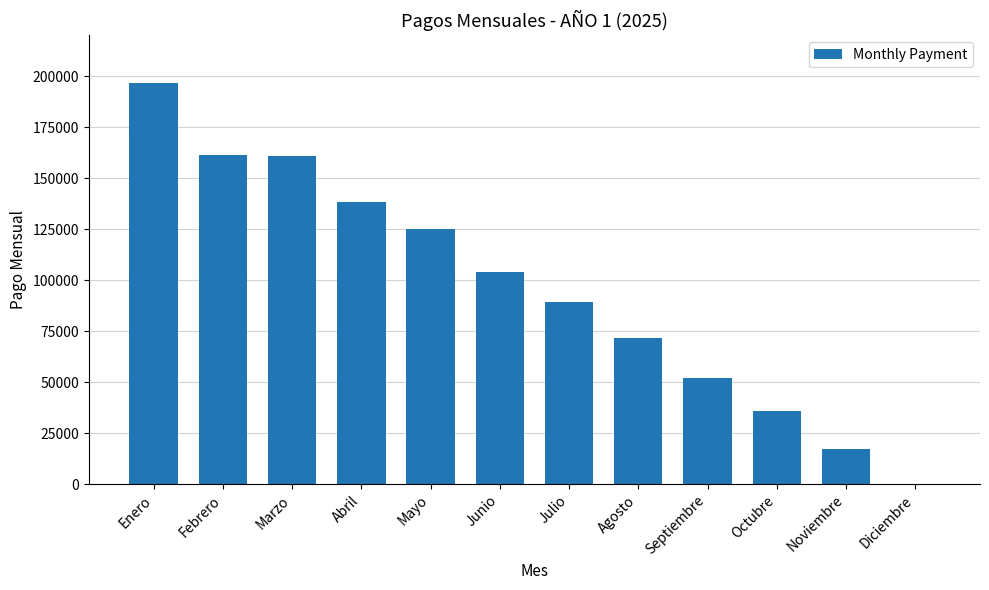

How many distinct data groups are displayed?

1